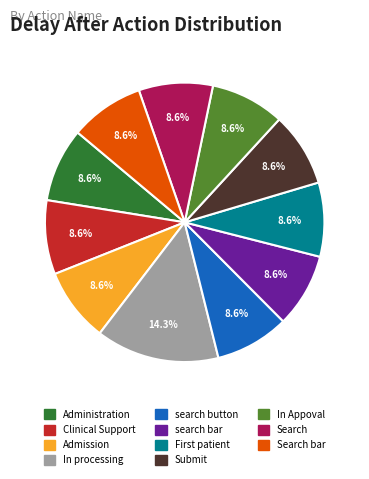

Is the sum of Submit and In processing greater than half?

No